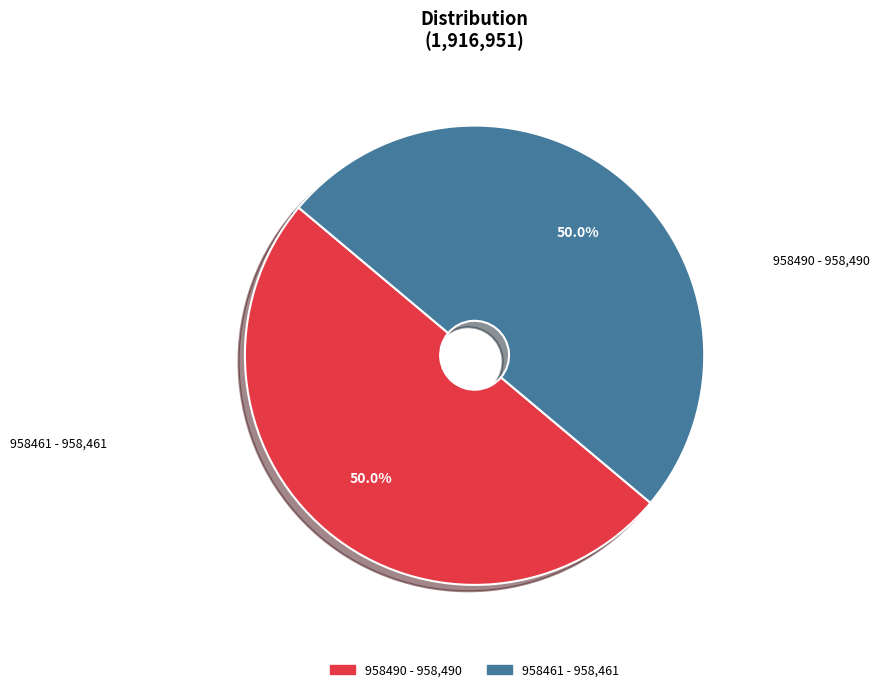

Approximately how many times larger is the value at 958461 compared to 958490?

1.0